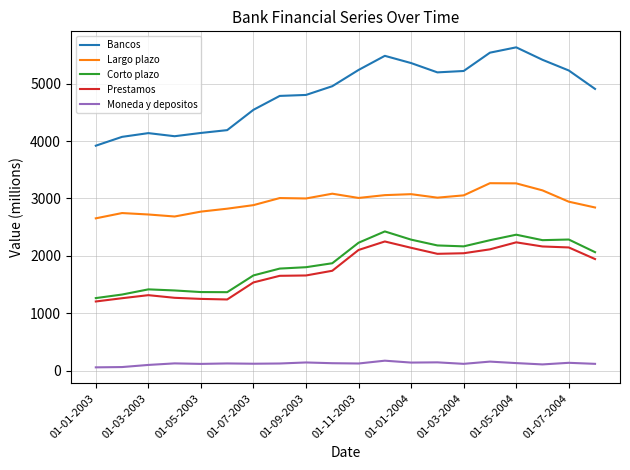

True or false: Prestamos and Bancos intersect in this chart.

False